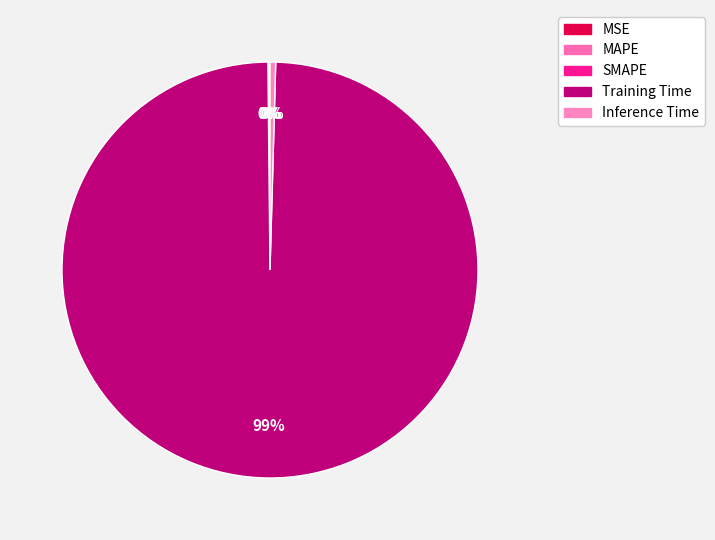

What percentage is NOT represented by Training Time?

0.6%